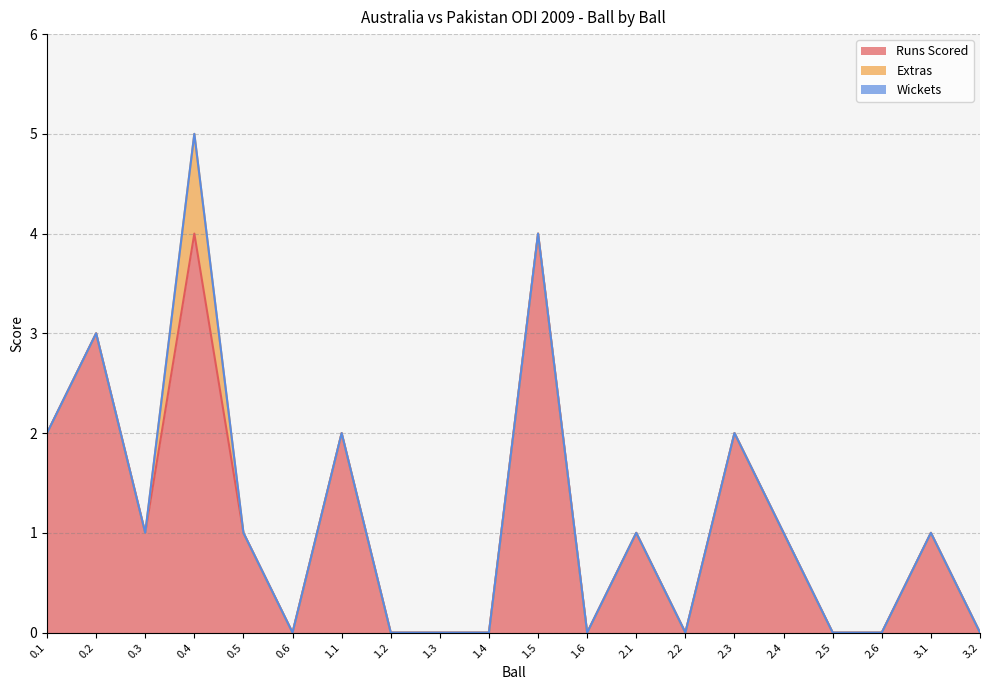

What is the label of the 3rd point from the right?

2.6